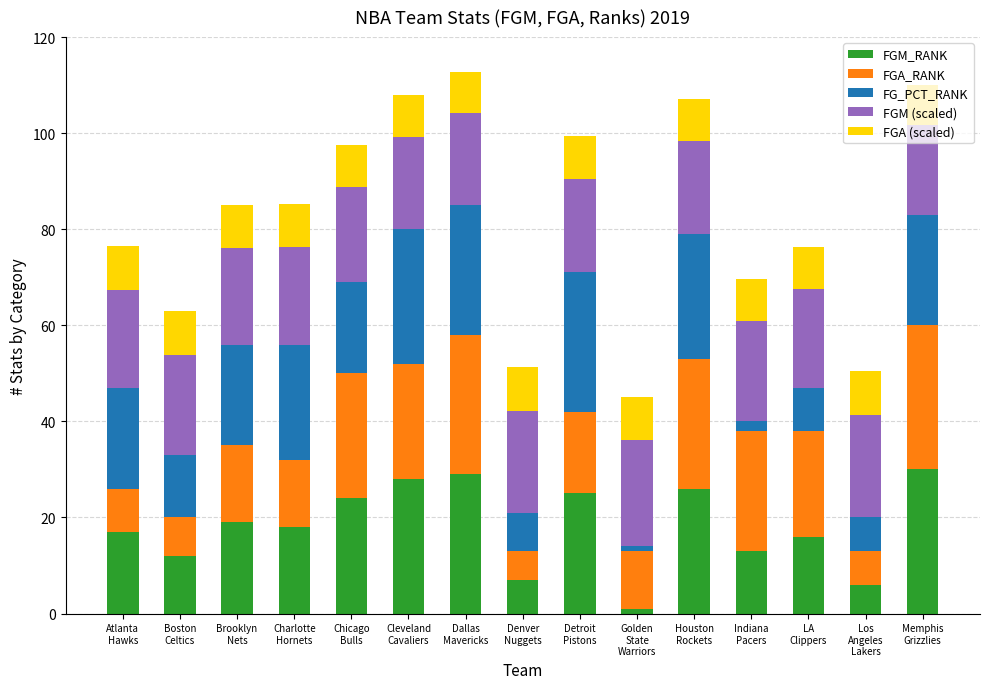

How many bars are there in total?

15